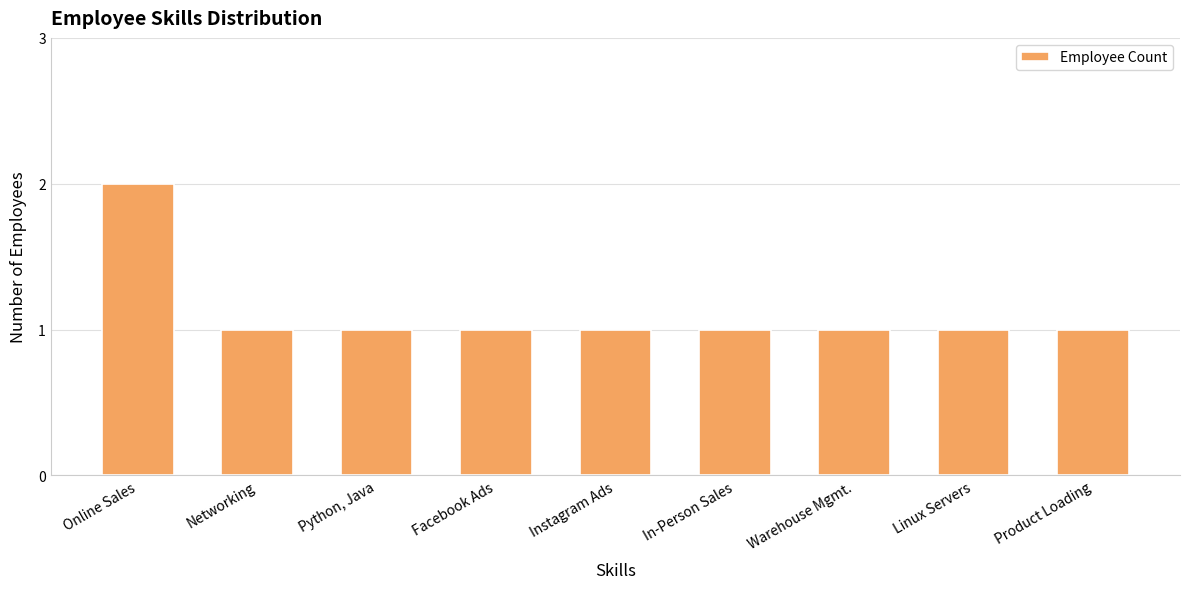

Approximately how many times larger is the value at Networking compared to Product Loading?

1.0